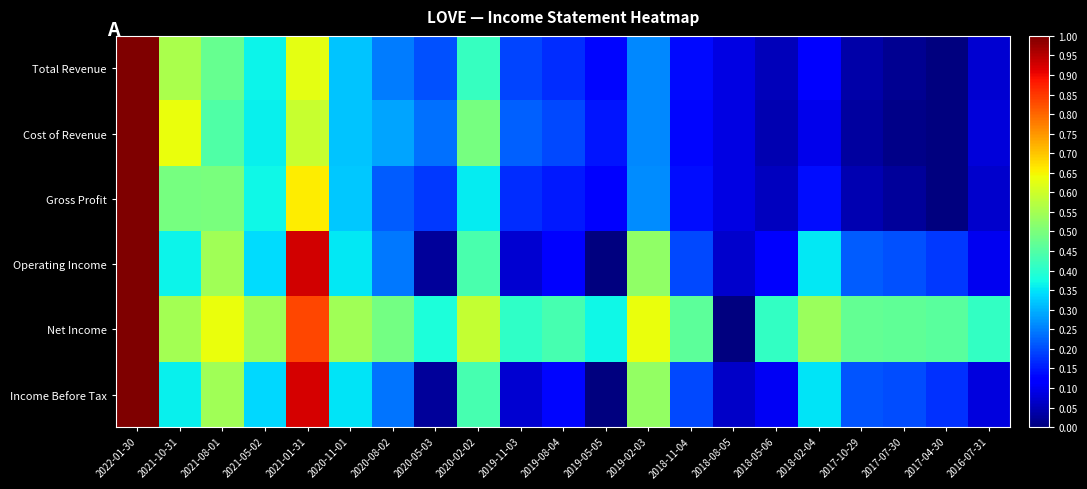

Which category has the highest value across all series?

2022-01-30